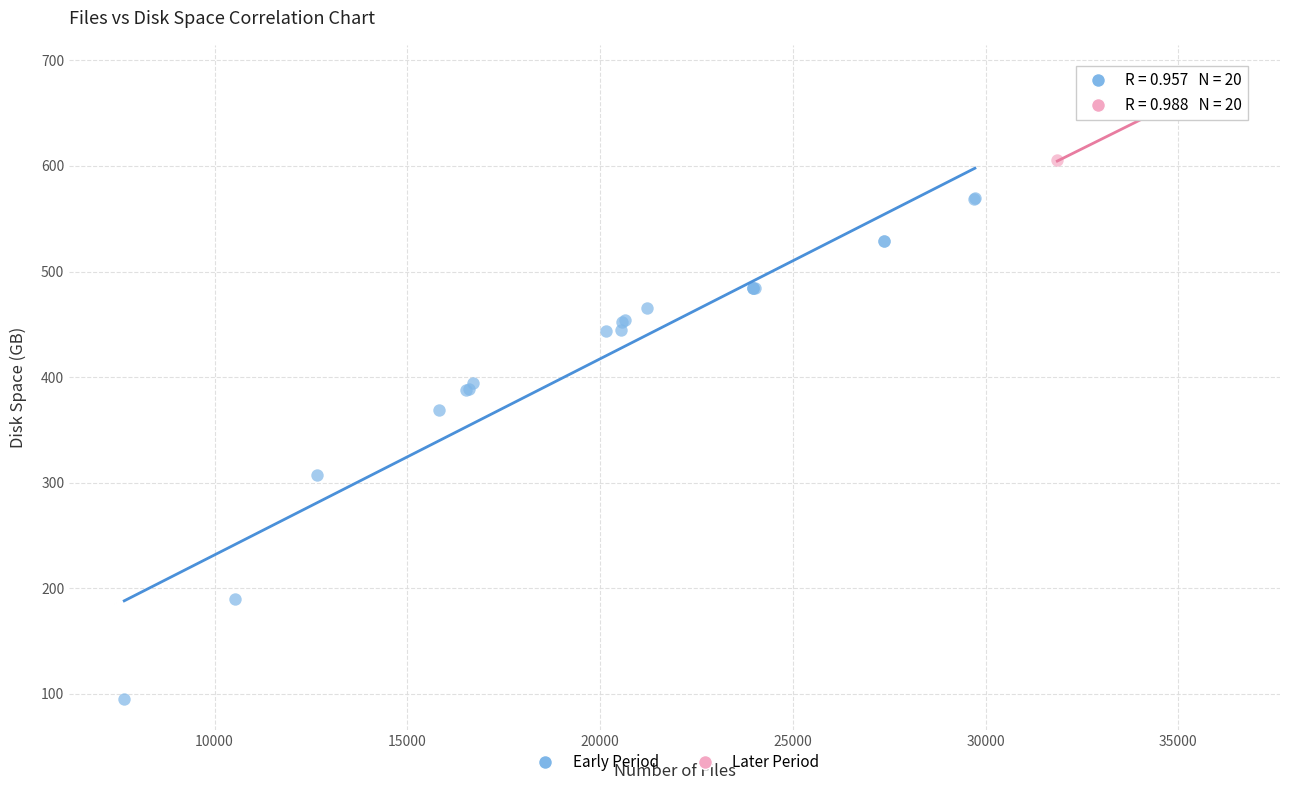

Which series has the largest Y range (max minus min)?

Early Period